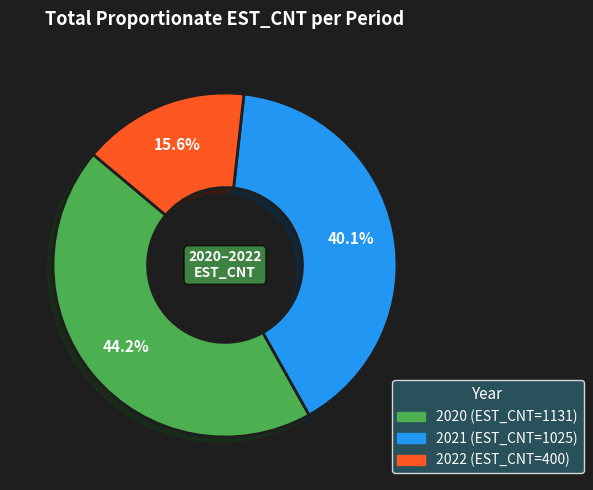

Is there a majority slice in this chart?

No